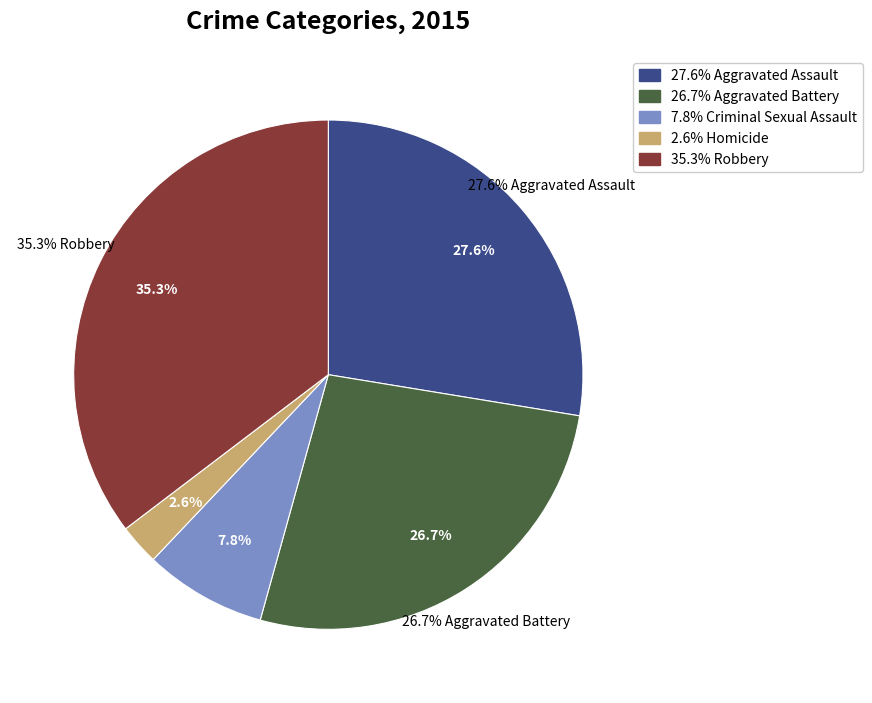

To the nearest percent, what percentage of the pie is Aggravated Battery?

27%